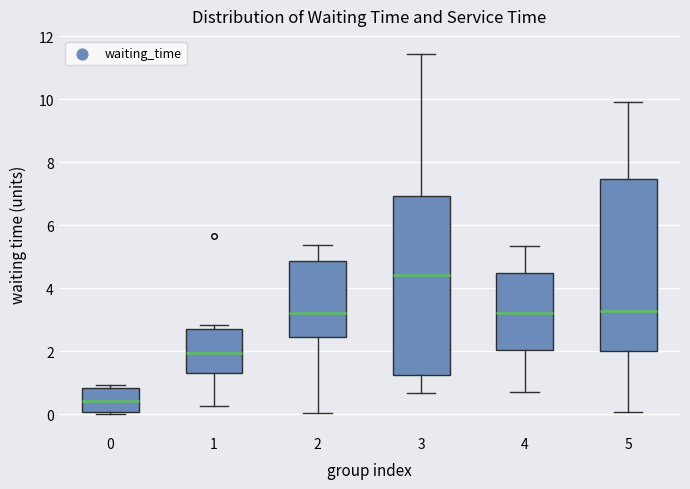

Comparing the boxes themselves (not the whiskers), which one is the tallest?

3